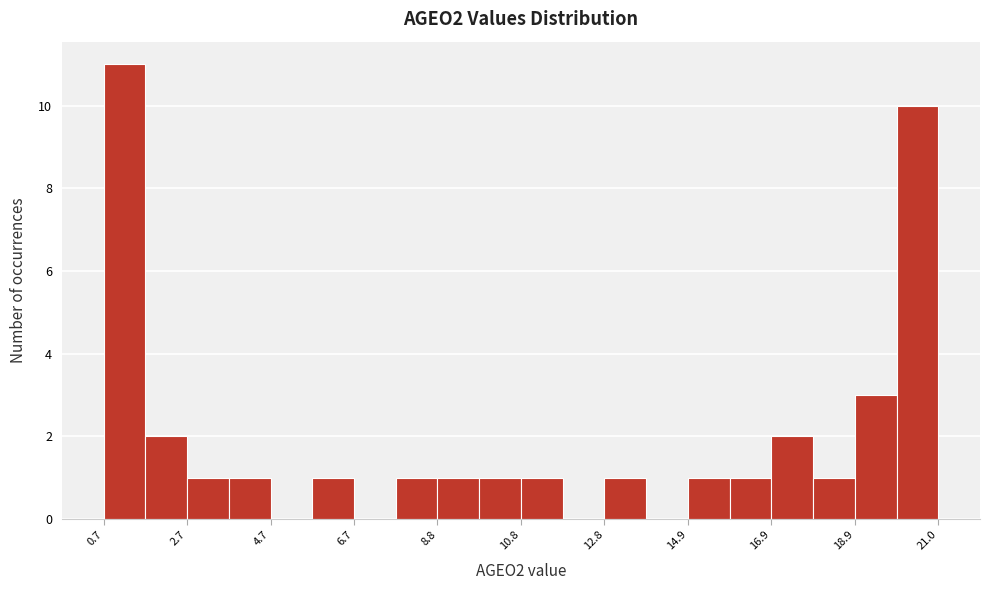

Read against the x-axis, roughly where is the centre of the tallest bar?

1.0